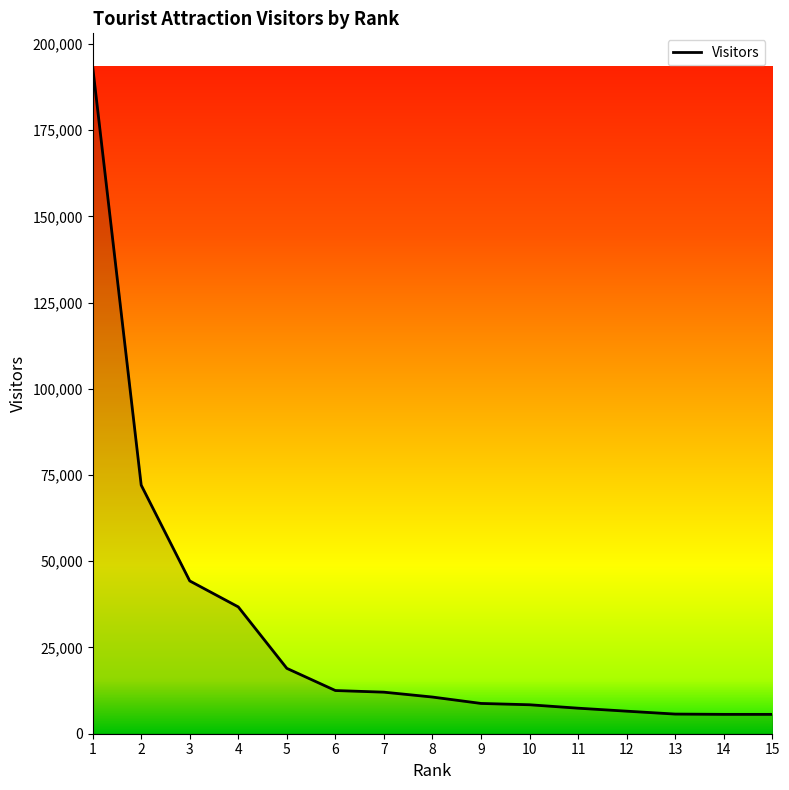

Does the chart display data point markers on the line(s)?

No